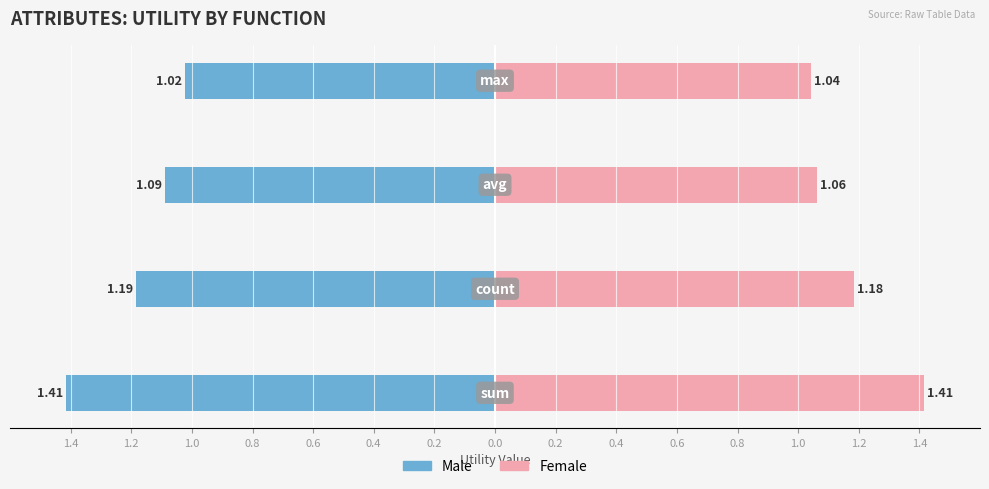

What is the minimum value for Female?

1.0